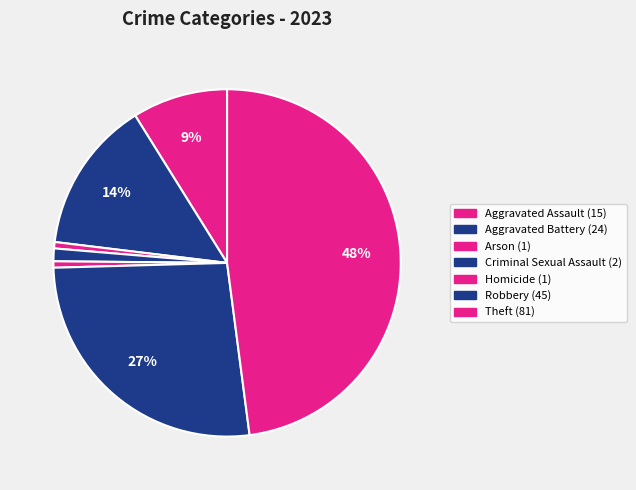

To the nearest percent, what percentage of the pie is Criminal Sexual Assault?

1%